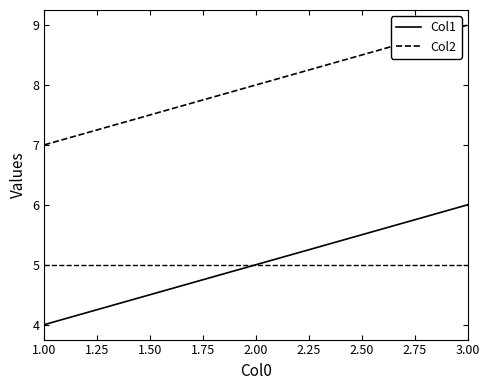

Rank the series by their maximum value, from lowest to highest.

Col1, Col2